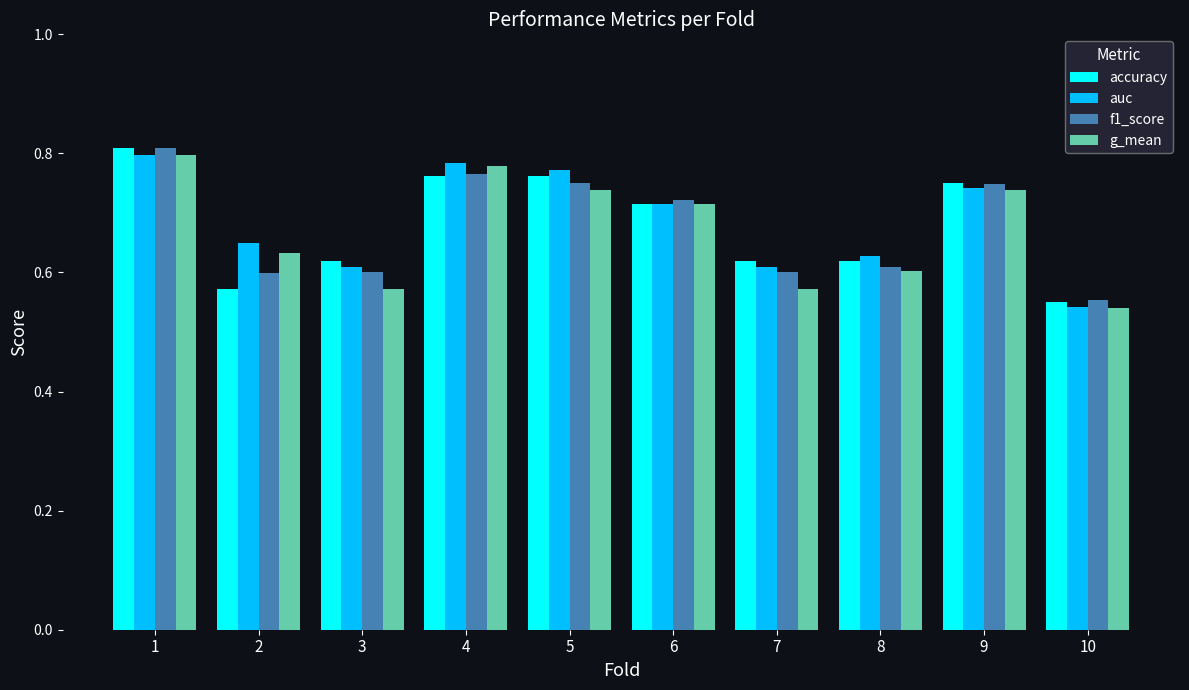

What is the total value across all series at 4?

3.1